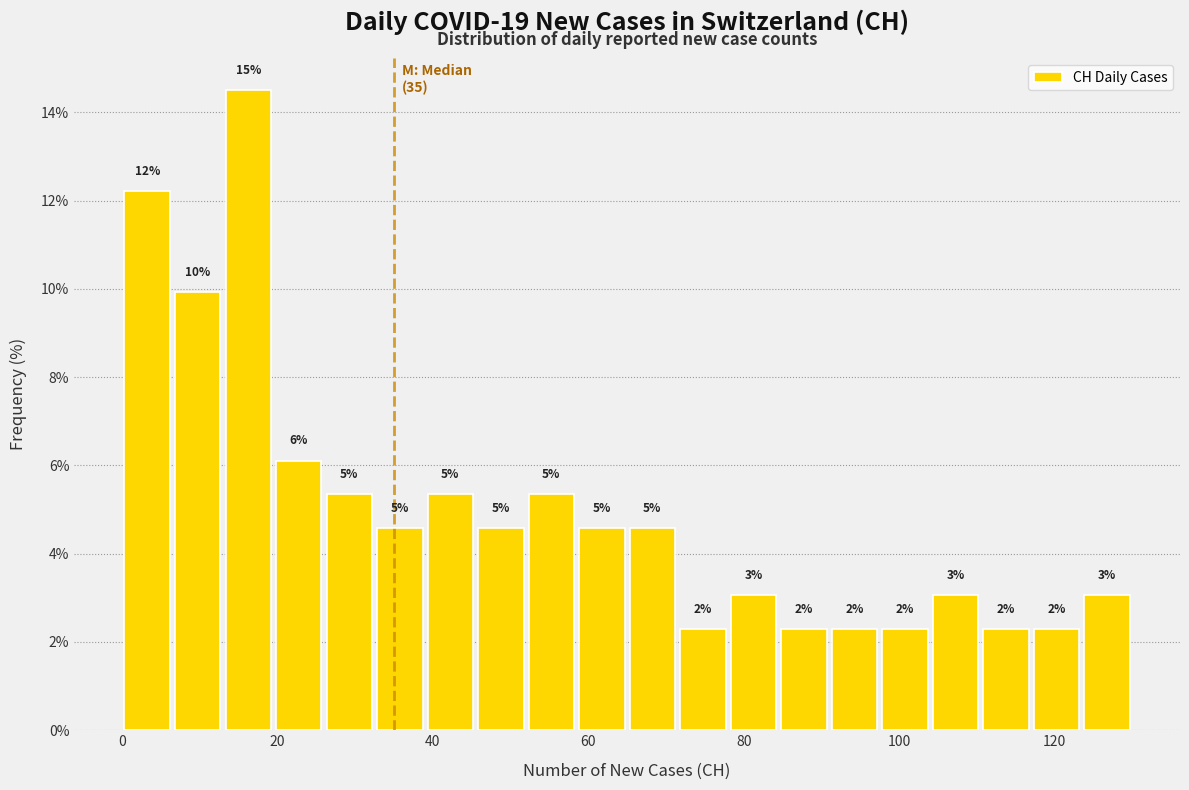

Around what value on the x-axis is the tallest bar? Give the approximate position of its centre, as read against the axis.

16